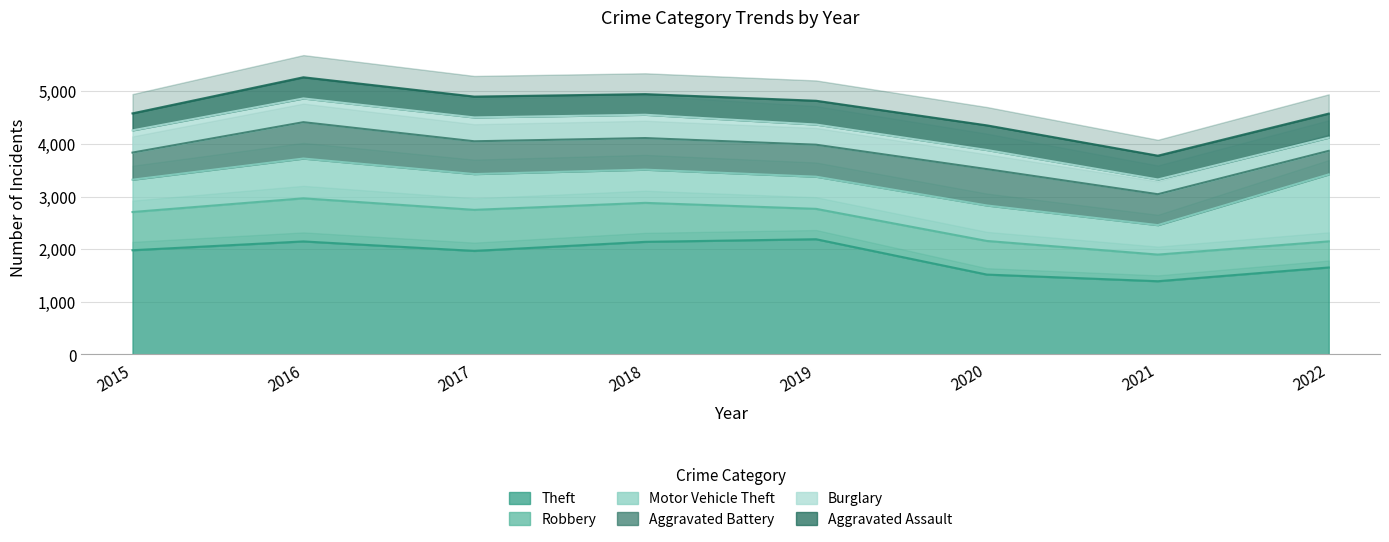

Where is the first local maximum for Burglary?

2017